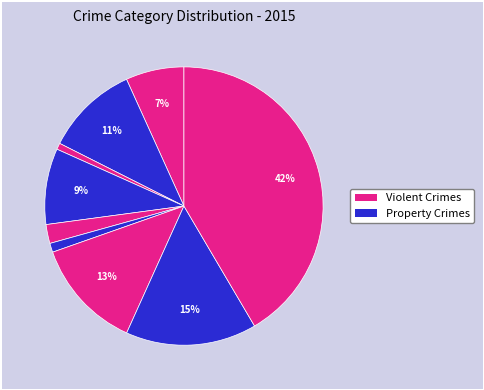

How many slices are in this pie chart?

9